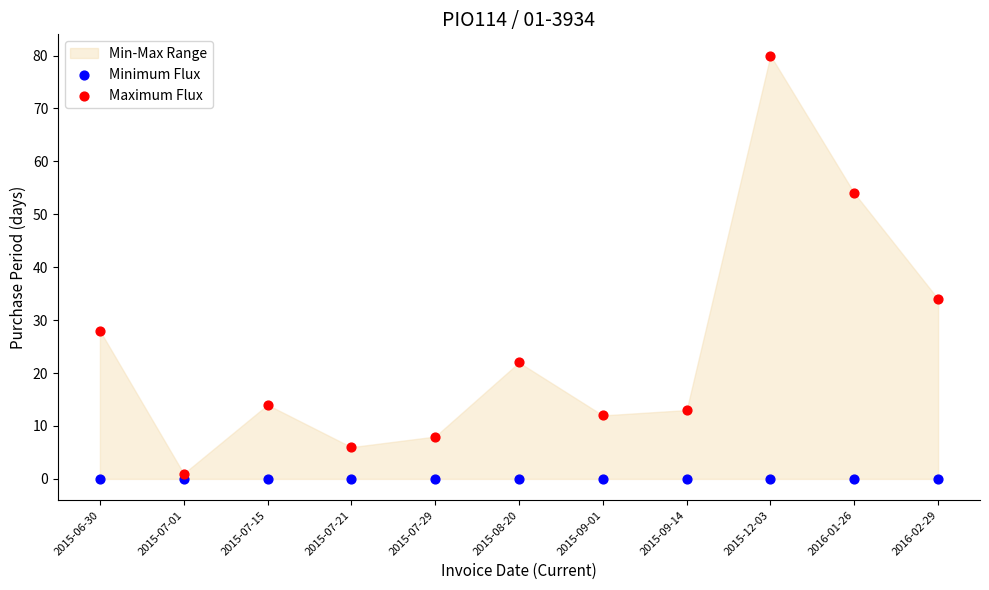

Which series reaches the minimum Y coordinate?

Minimum Flux